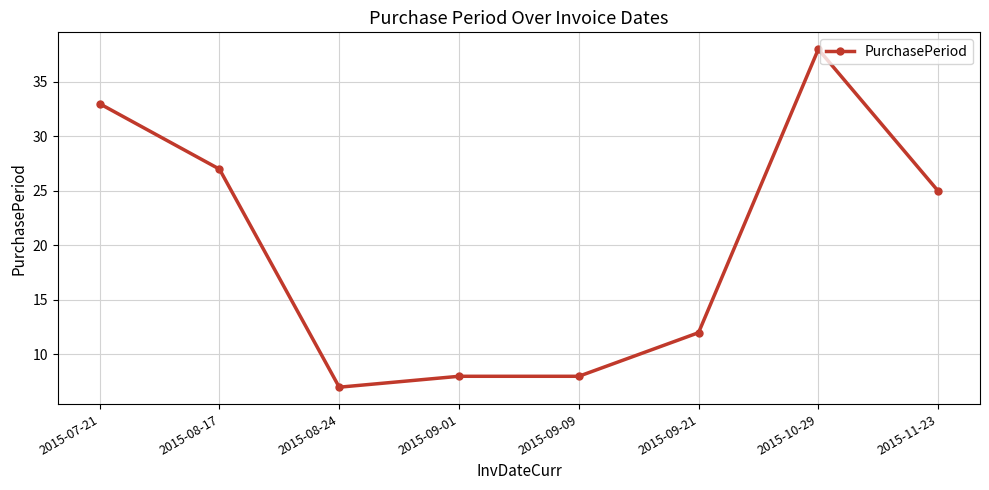

Reading right to left, transcribe all the data shown in this chart.

25	38	12	8	8	7	27	33